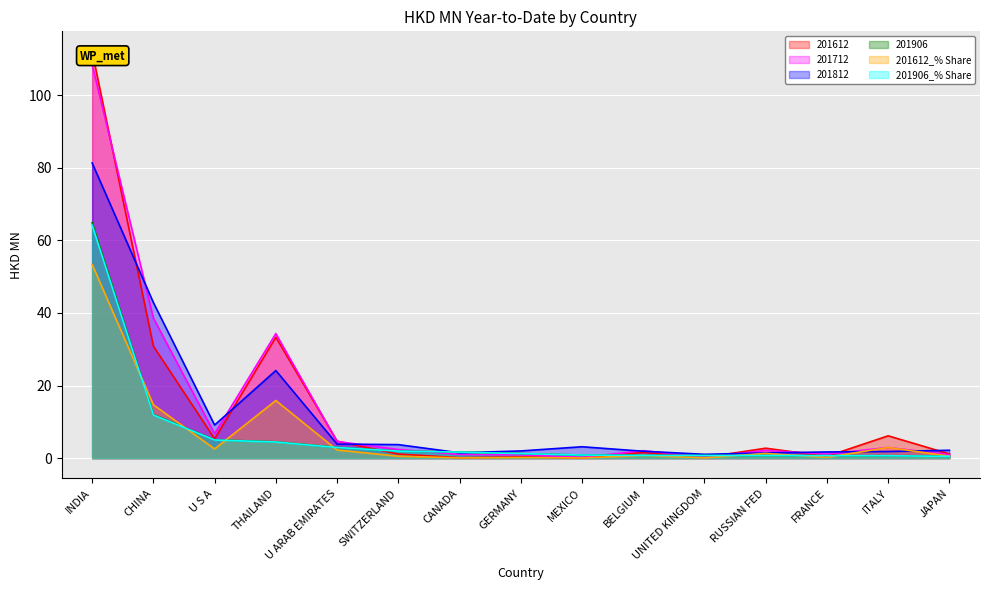

How many intersections are there between 201812 and 201906_% Share?

2